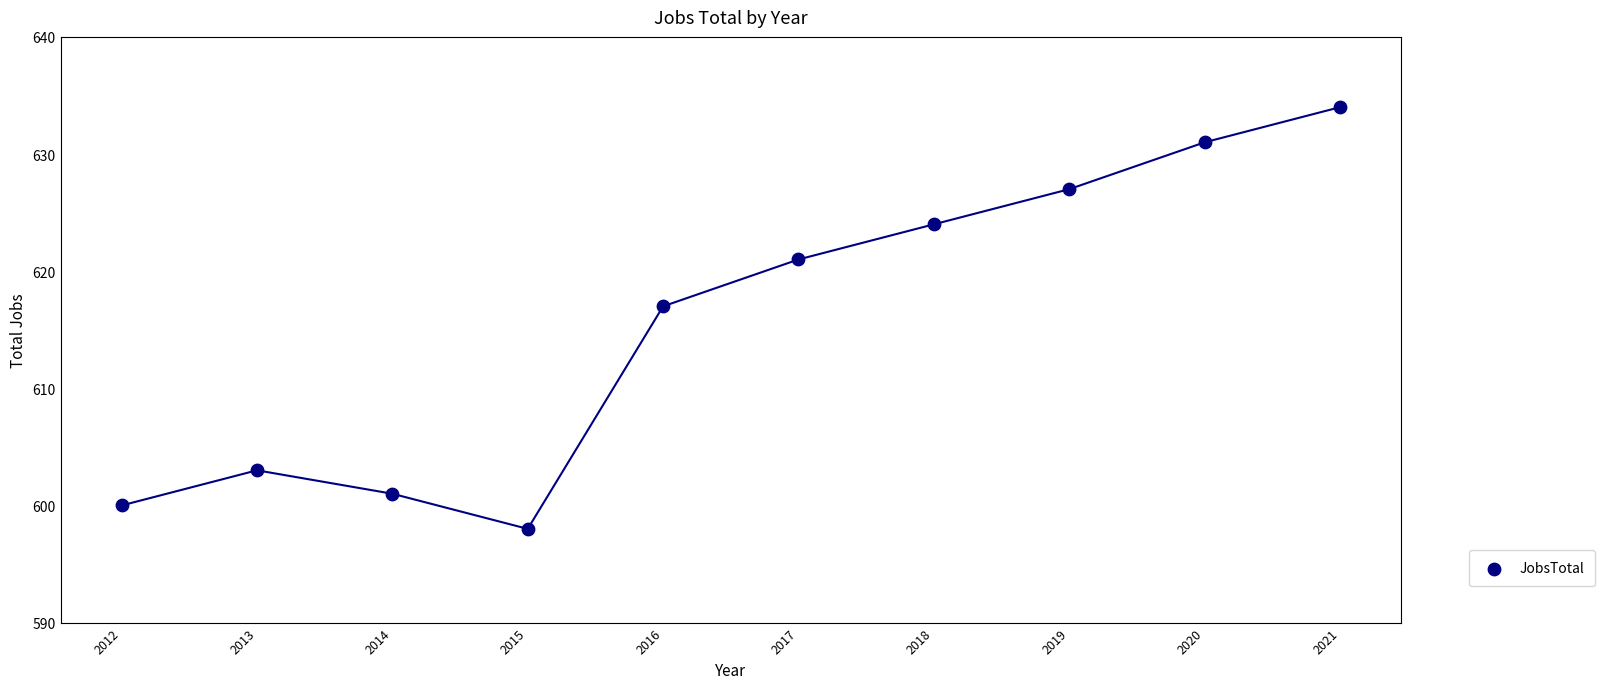

What is the range of X values (max minus min)?

9